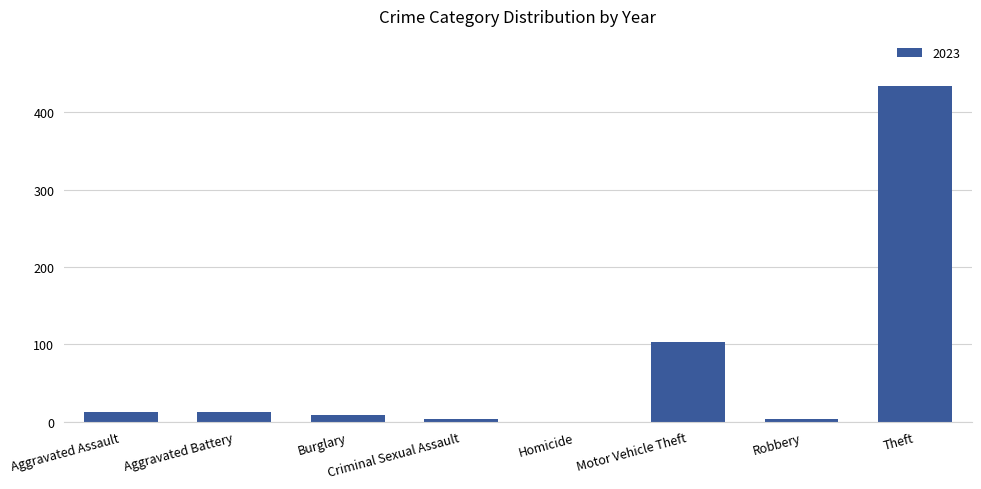

The value at Theft is 247. True or false?

False